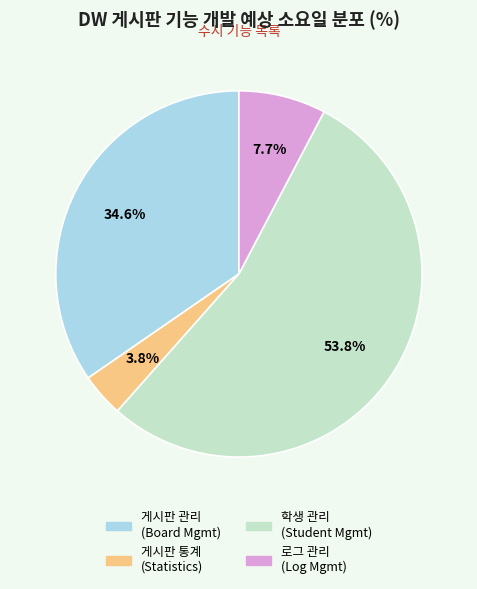

Is there any slice that represents more than half of the pie?

Yes